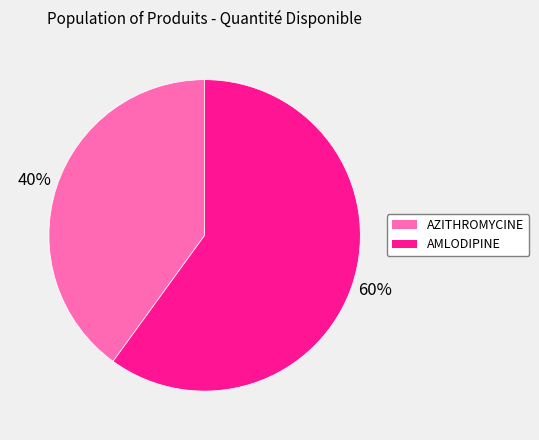

To the nearest percent, what is the average slice percentage?

50%